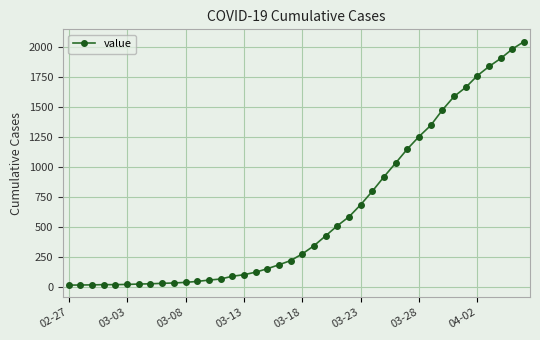

What is the minimum value shown in the chart?

13